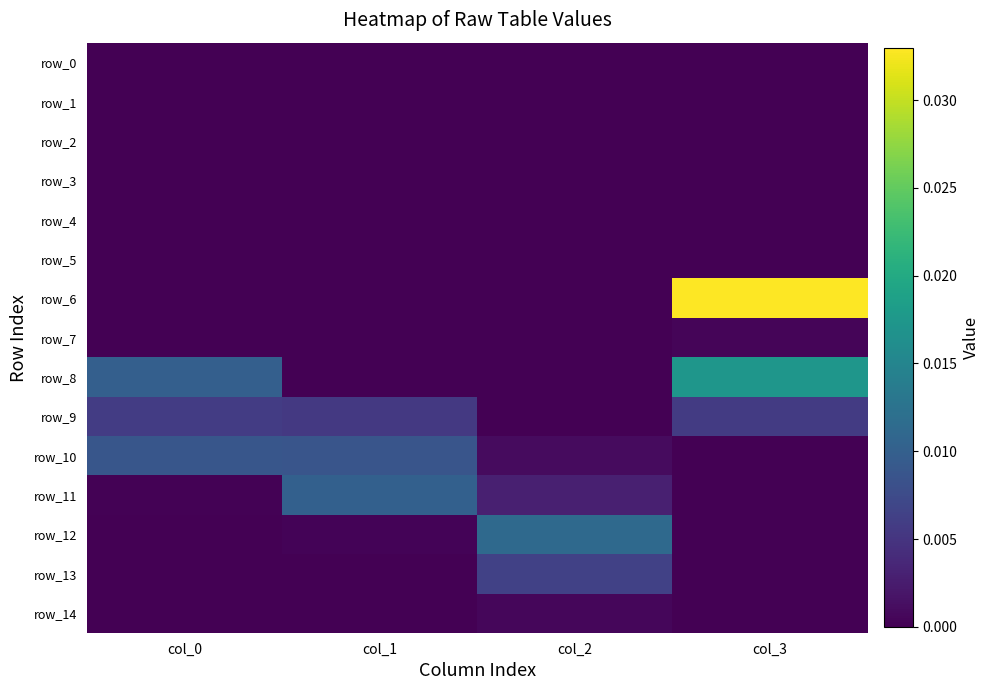

Rank the series at col_3 from lowest to highest value.

row_0, row_1, row_2, row_3, row_4, row_11, row_12, row_13, row_14, row_10, row_5, row_7, row_9, row_8, row_6